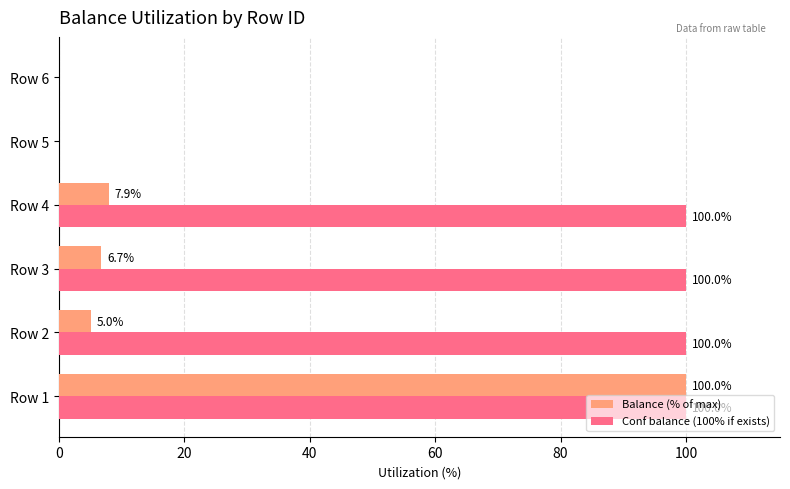

What is the sum of all Balance (% of max) values?

119.7